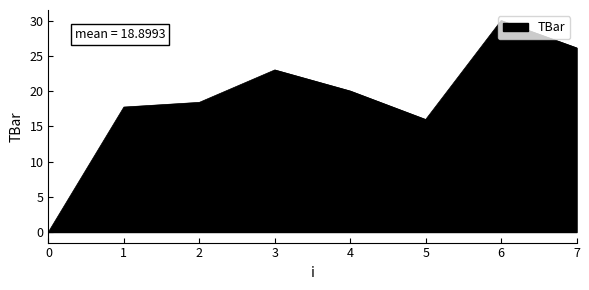

Count the number of categories in the chart.

8